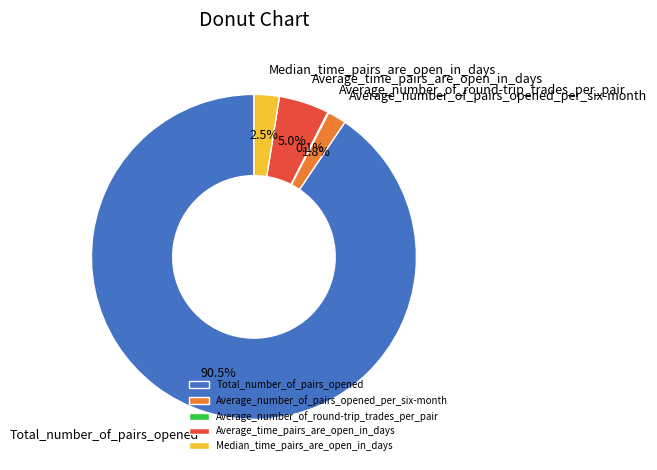

What is the largest slice in the pie chart?

Total_number_of_pairs_opened